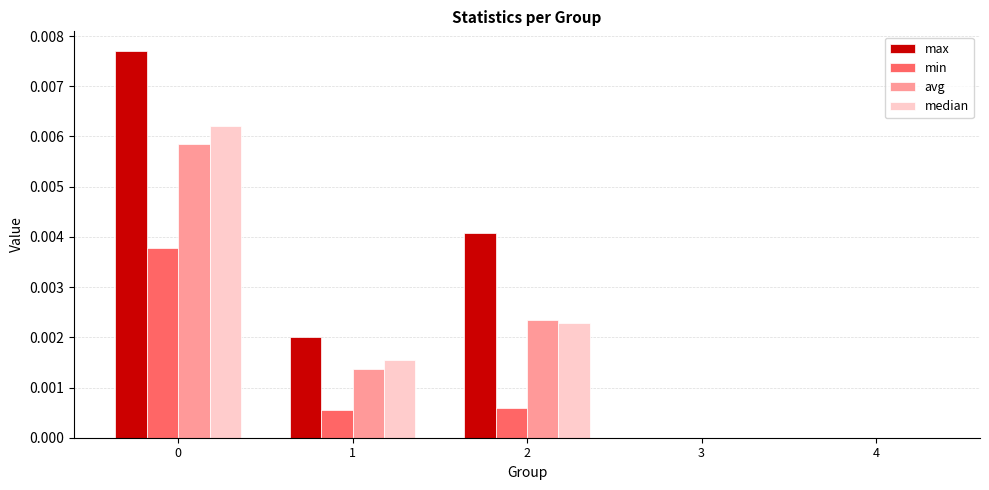

Which series changed the most between 0 and 3?

max